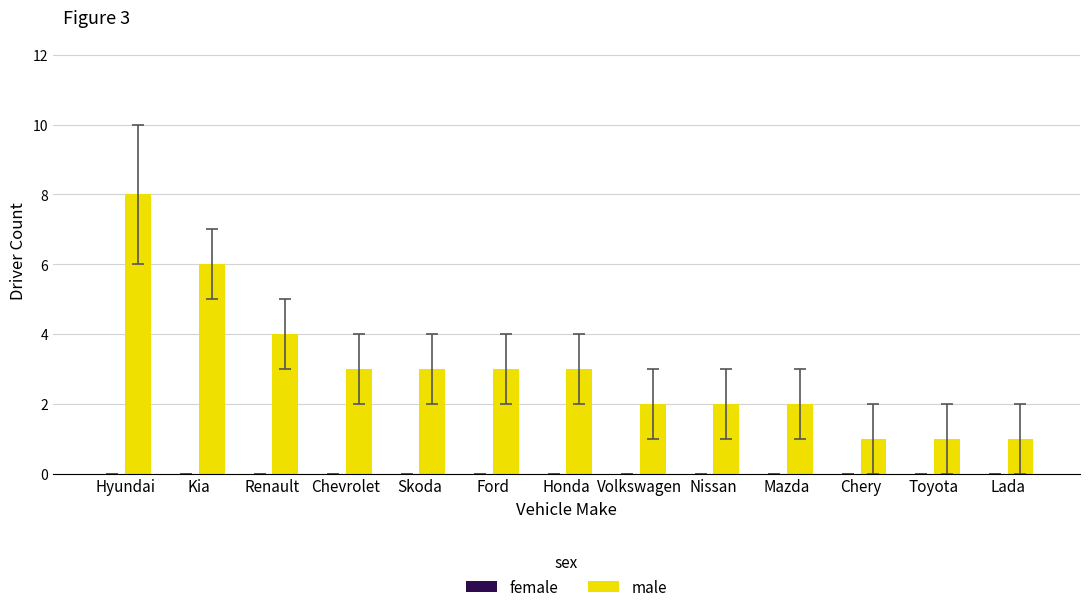

Are the bars horizontal?

No